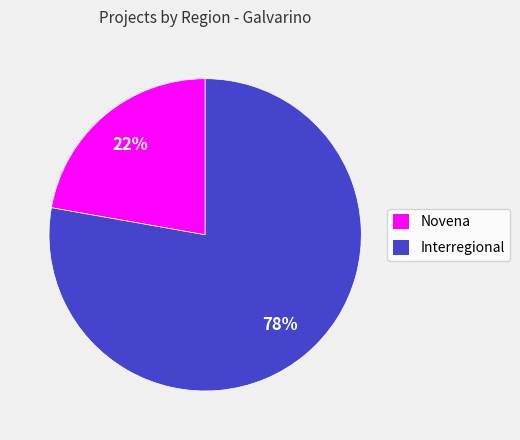

To the nearest percent, what is the combined percentage of Interregional and Novena?

100%